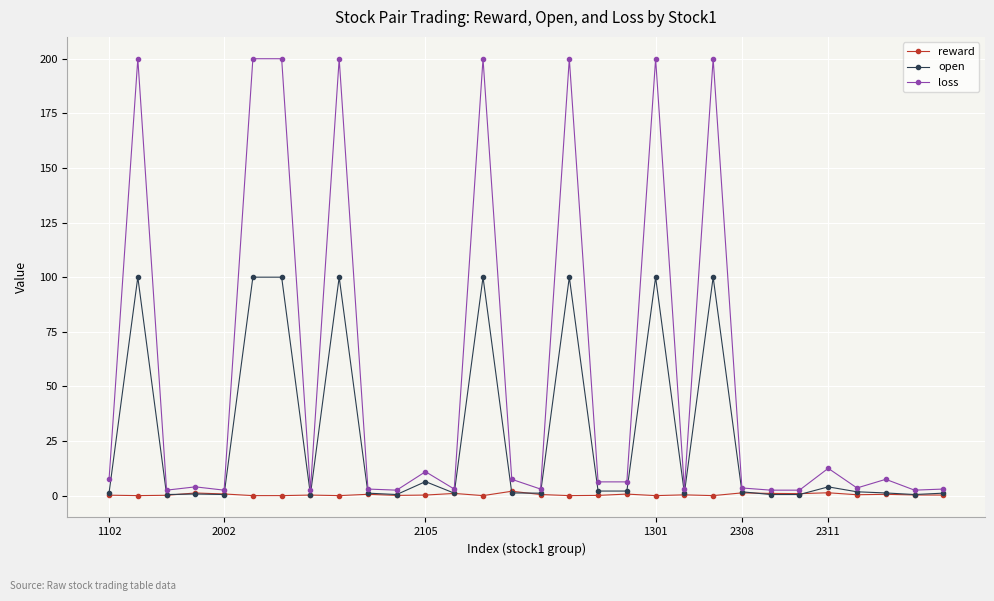

Which series has the largest range (max minus min)?

loss